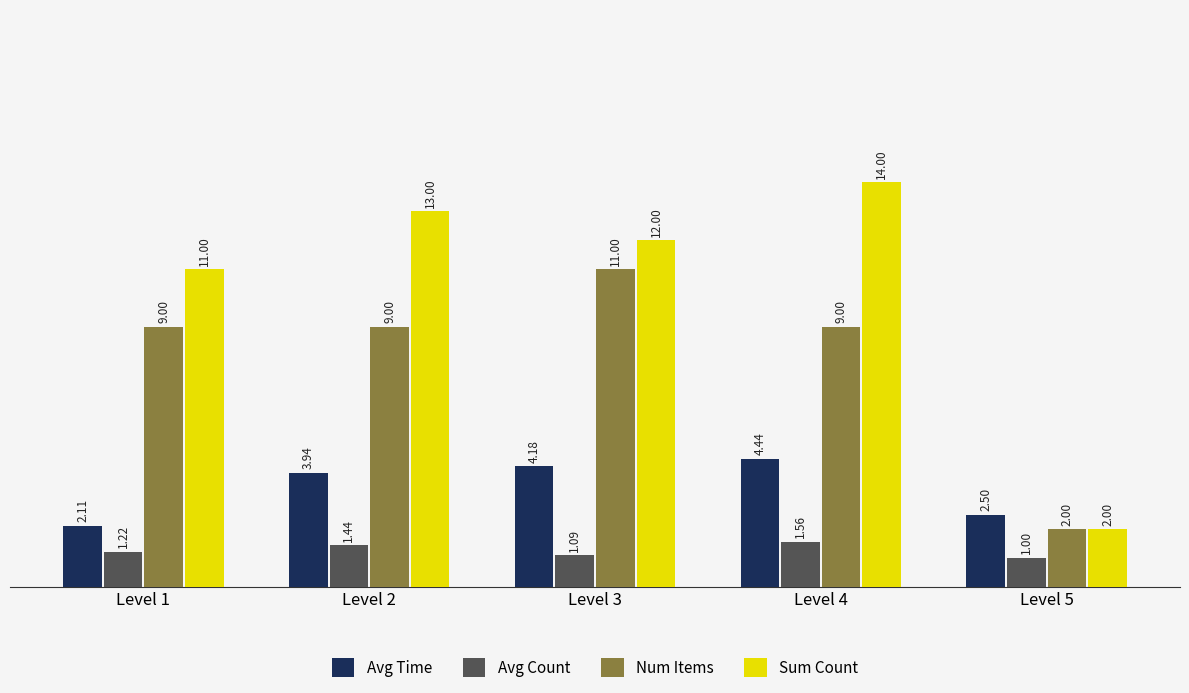

What is the total value across all series at Level 2?

27.4